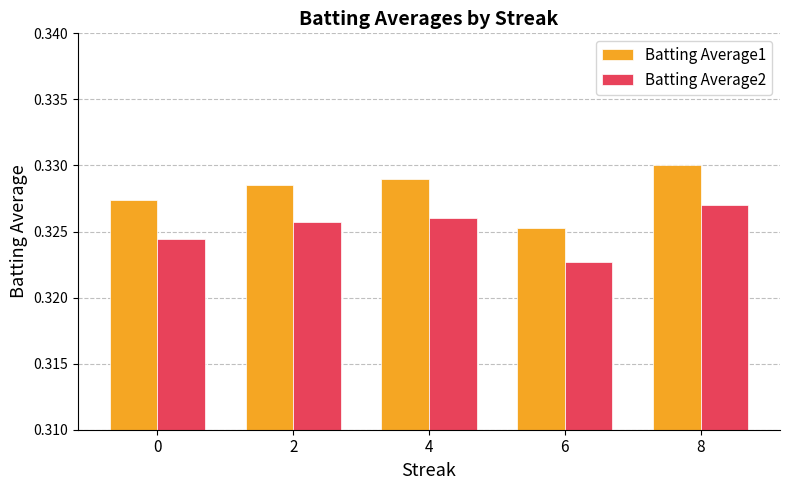

At which label does Batting Average1 reach its peak?

8